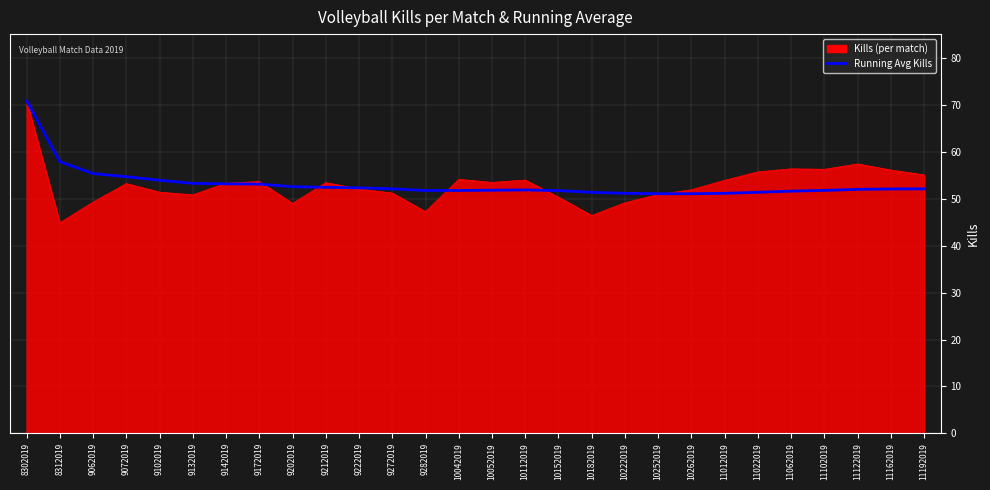

How many lines are shown in the chart?

2